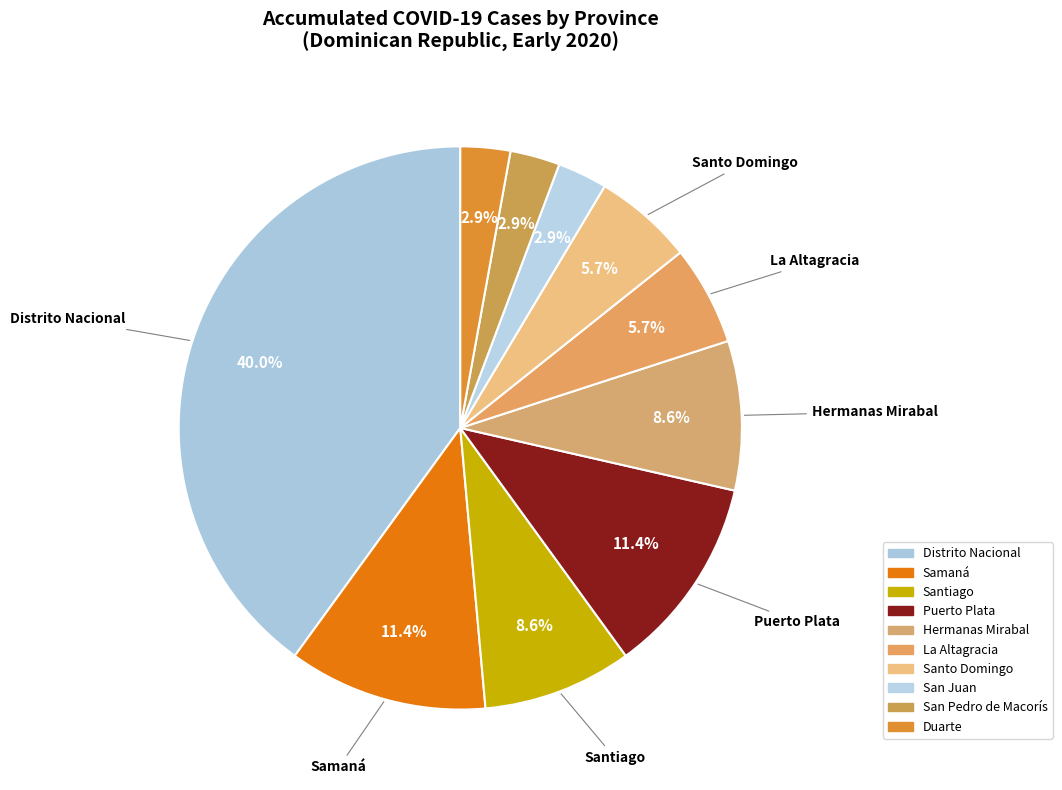

What is the change in value from Distrito Nacional to Santo Domingo?

-12